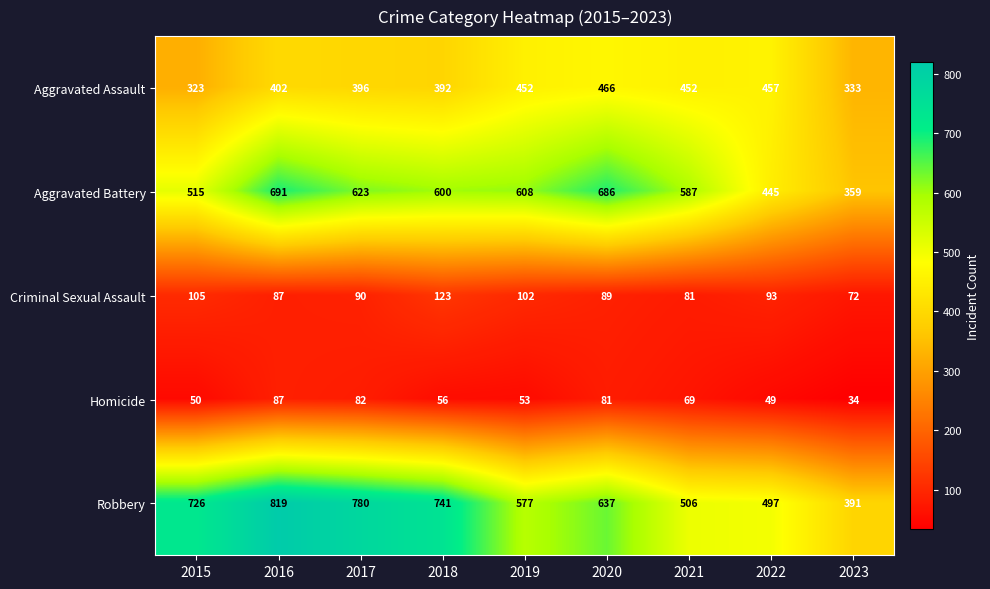

What is the spread (max minus min) of values at 2021?

518